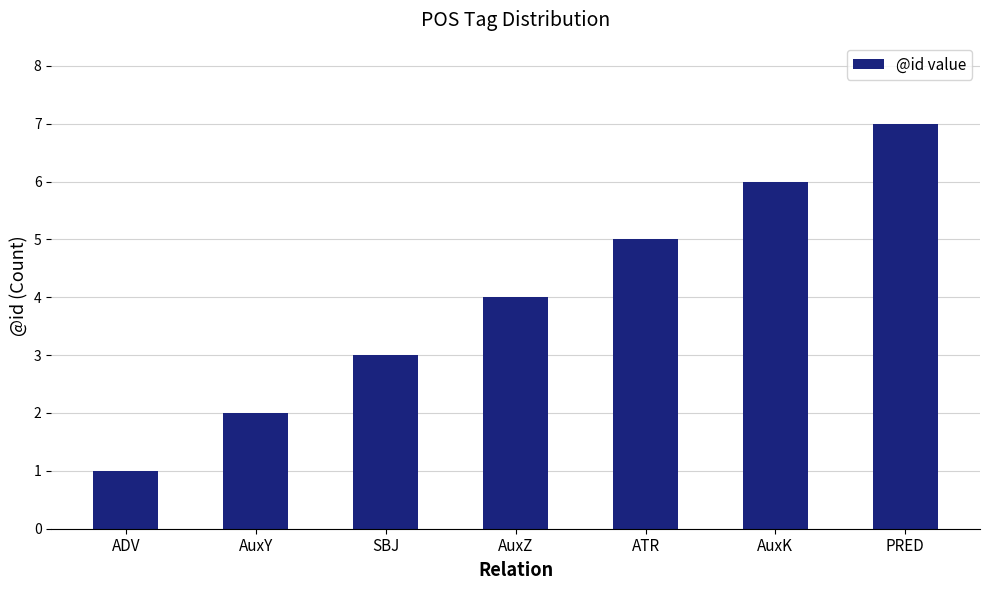

Approximately how many times larger is the value at AuxK compared to ATR?

1.2